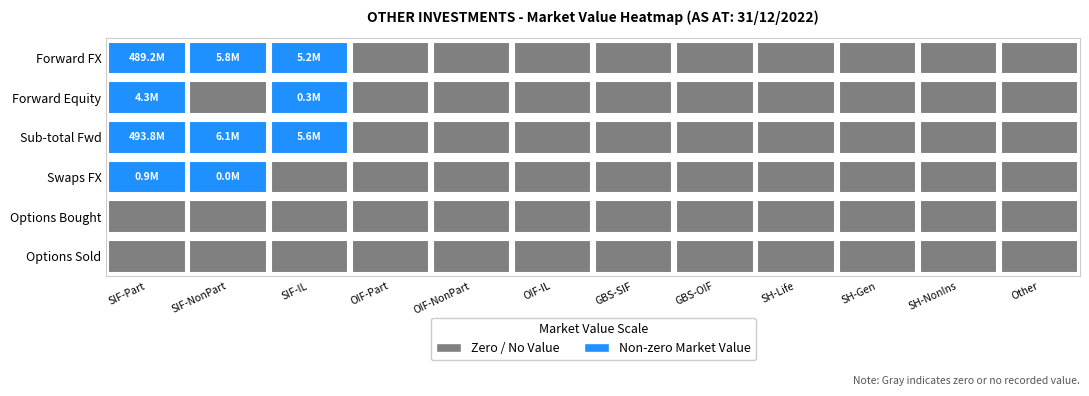

Is it true that Sub-total (13 to 17) equals 330596696 at 10?

False